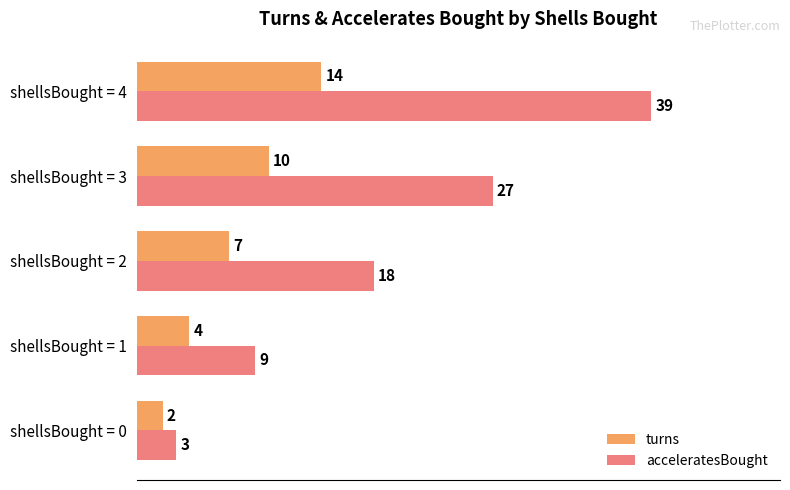

Count the acceleratesBought values in the range 9 to 27.

3